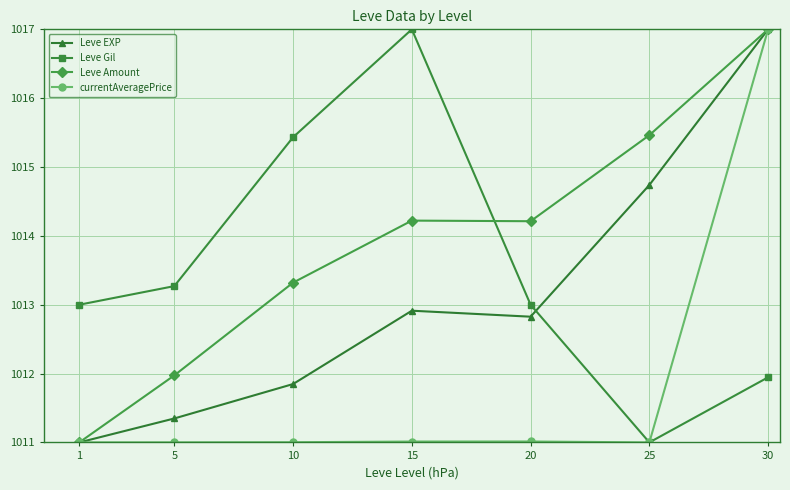

Which series changed the most between 1 and 5?

Leve Amount